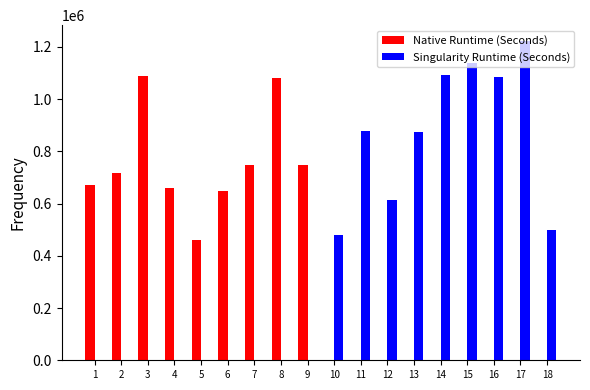

Which series changed the most between 9 and 18?

Native Runtime (Seconds)